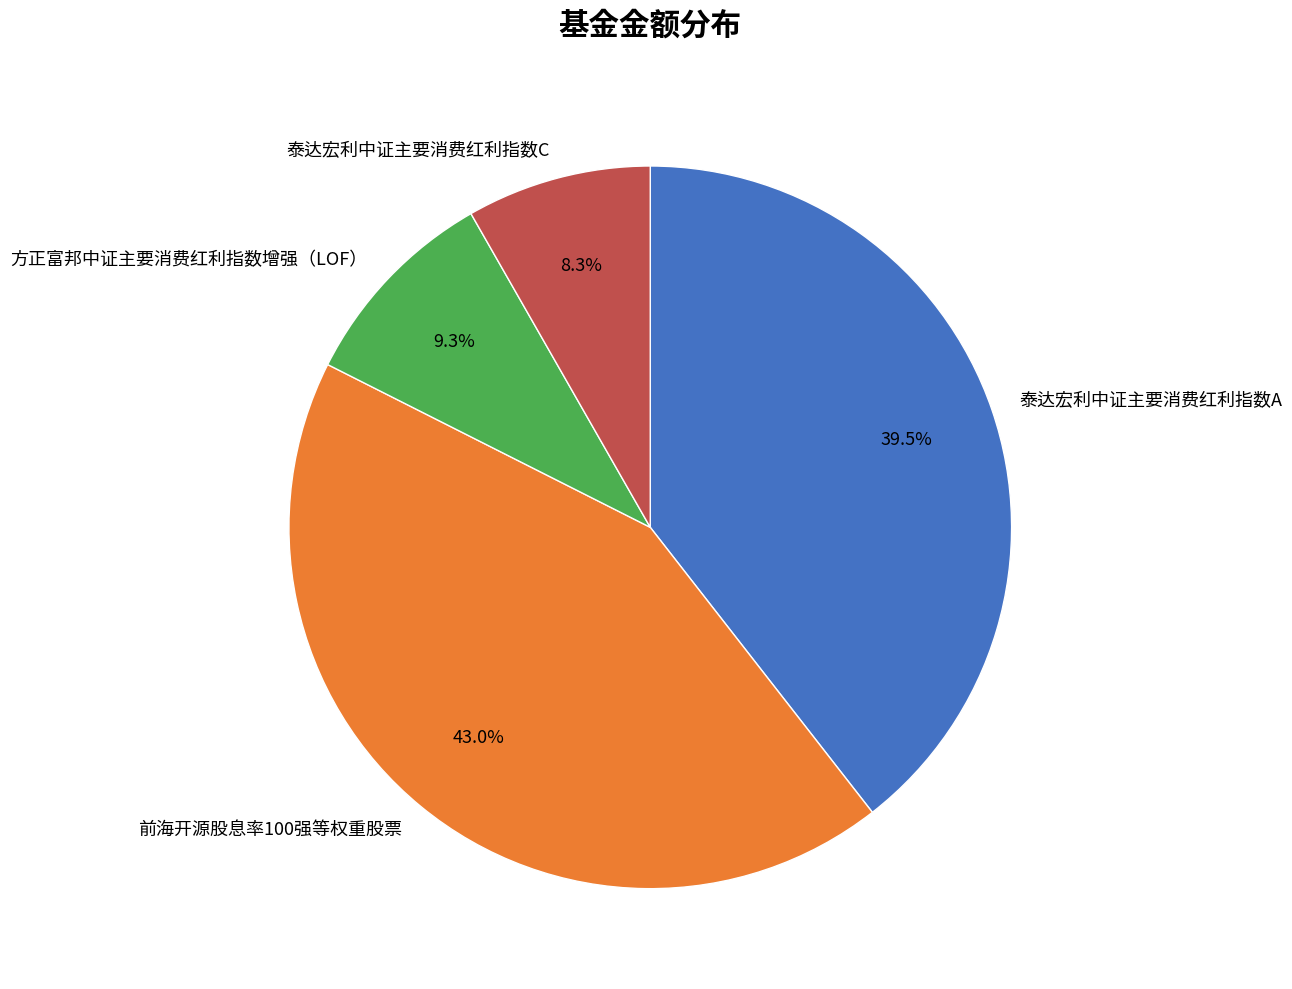

To the nearest percent, what is the difference between the largest and smallest slice percentages?

35%